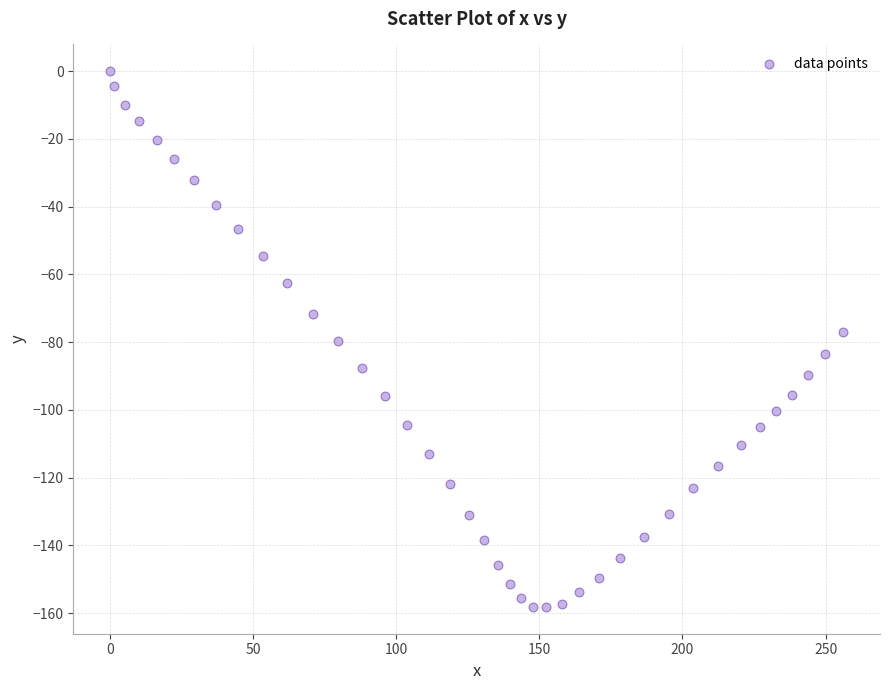

What is the range of X values (max minus min)?

256.2